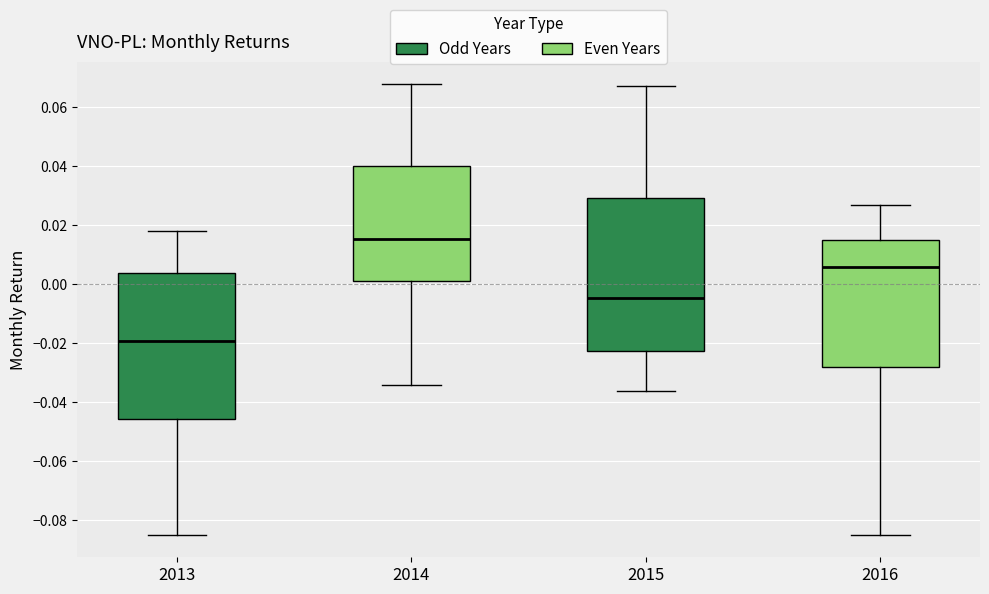

Which box has the highest median line?

2014